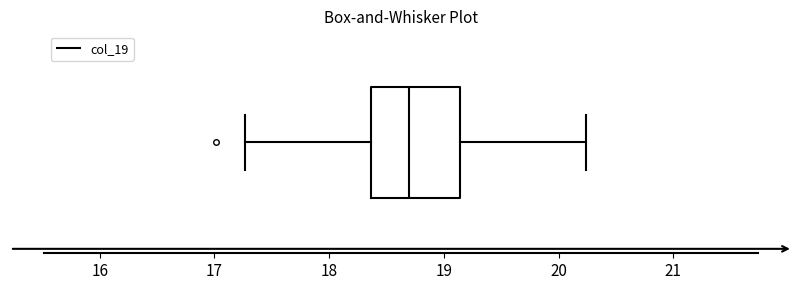

Where is the left edge of the box on the x-axis? The values are not printed on the chart, so give them approximately, as read against the axis.

18.4